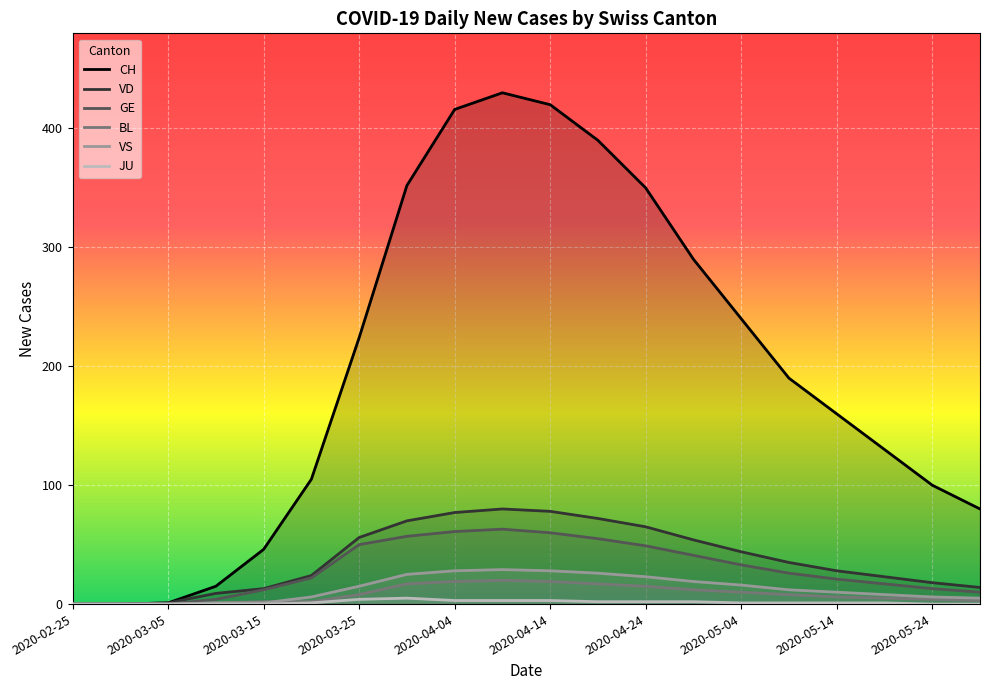

Is it true that CH equals 197 at 2020-04-24?

False